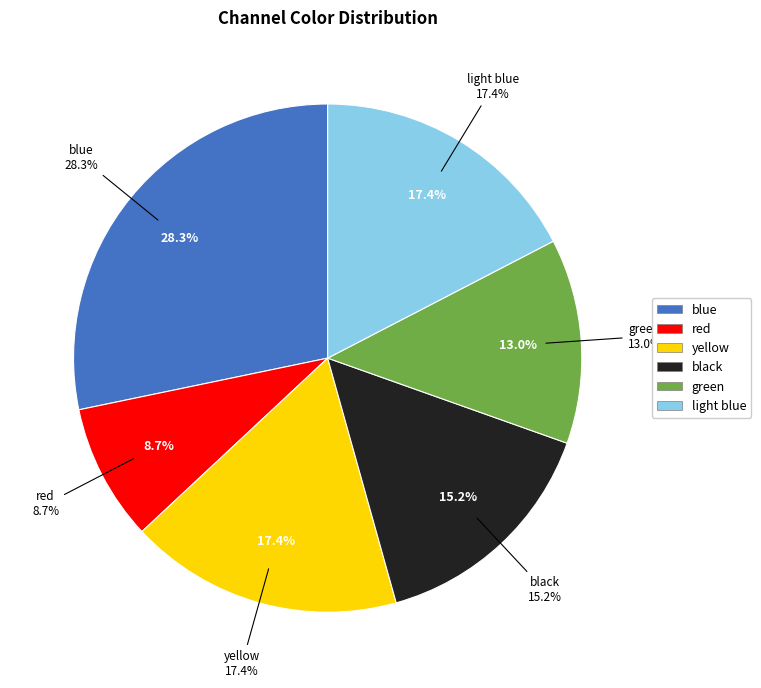

Rank the categories by value from lowest to highest.

red, green, black, yellow, light blue, blue